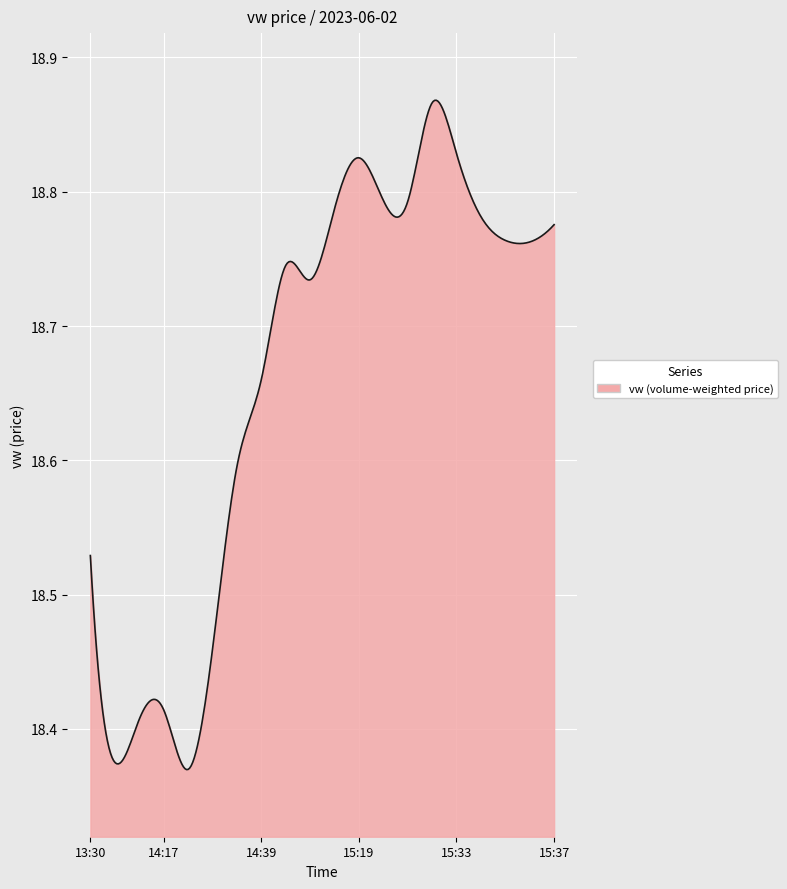

What is the difference between the maximum and minimum values?

0.5